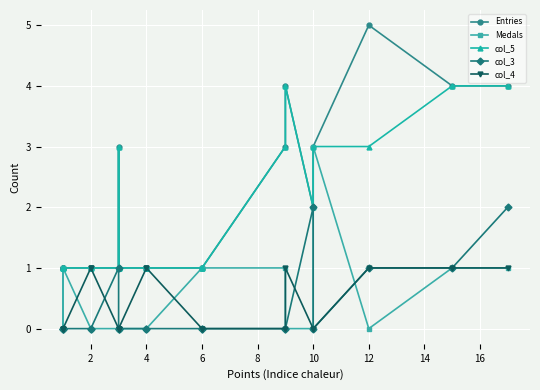

What is the sum of the Medals values at 16 and 0?

2